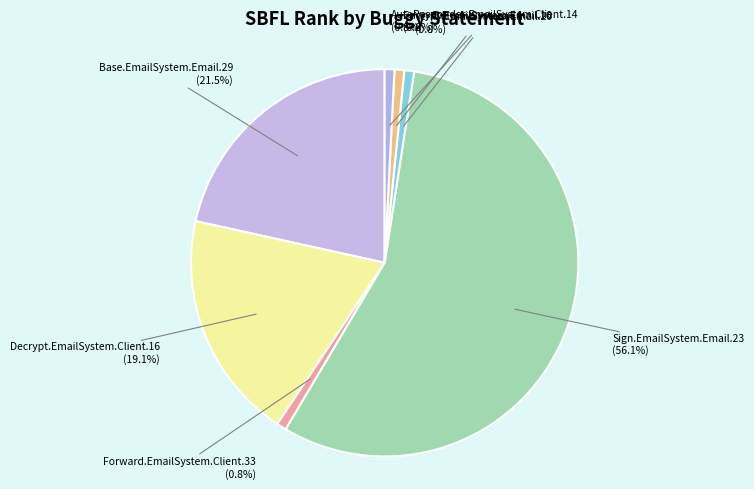

What is the ratio of the value at Sign.EmailSystem.Email.23 to the value at Verify.EmailSystem.Email.20?

69.0